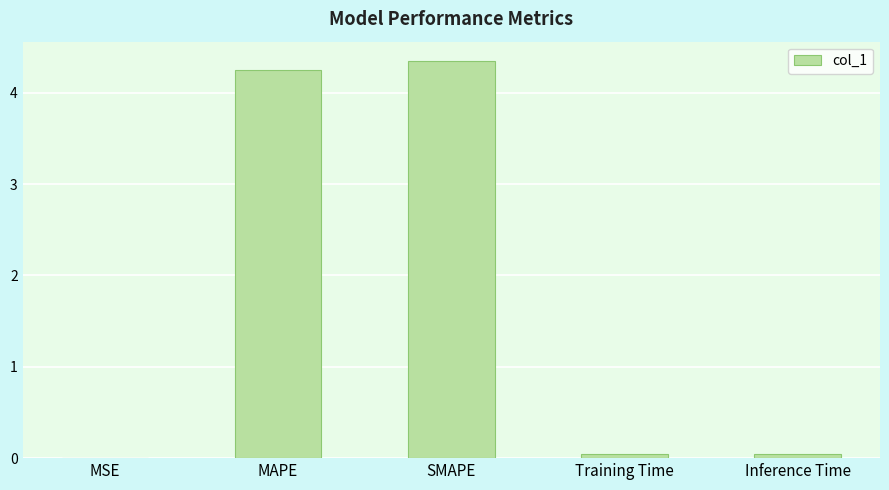

What is the greatest value displayed?

4.3